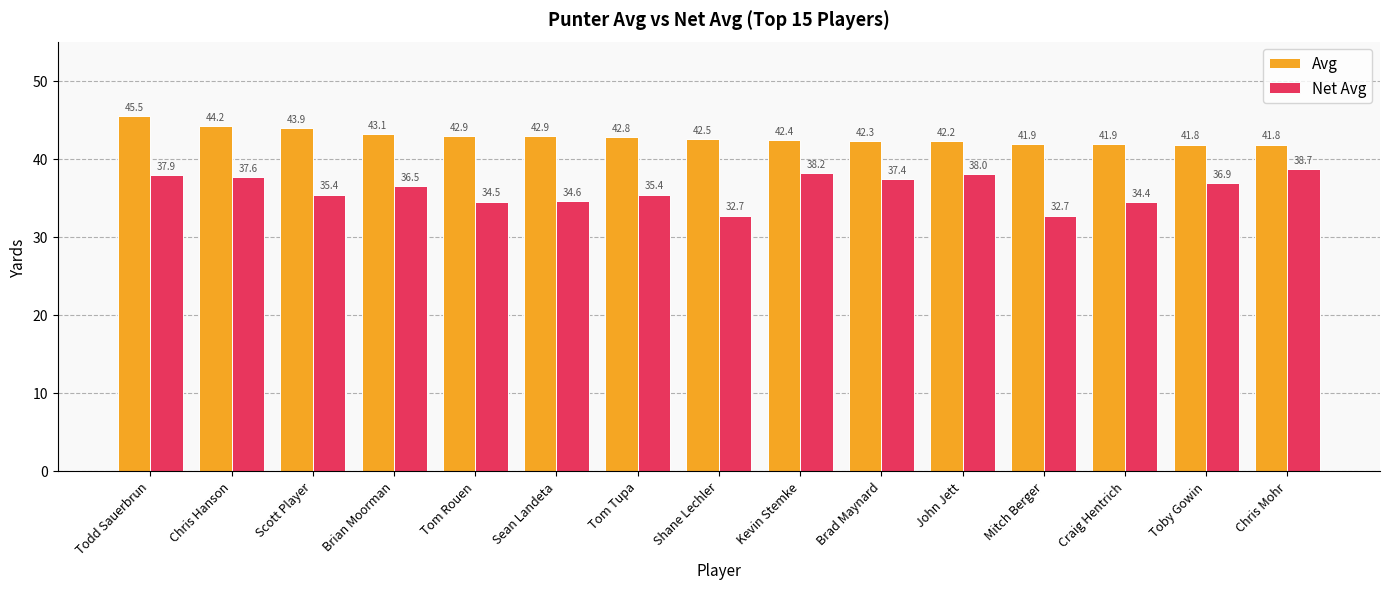

True or false: Avg has a value of 42.8 at Tom Tupa.

True